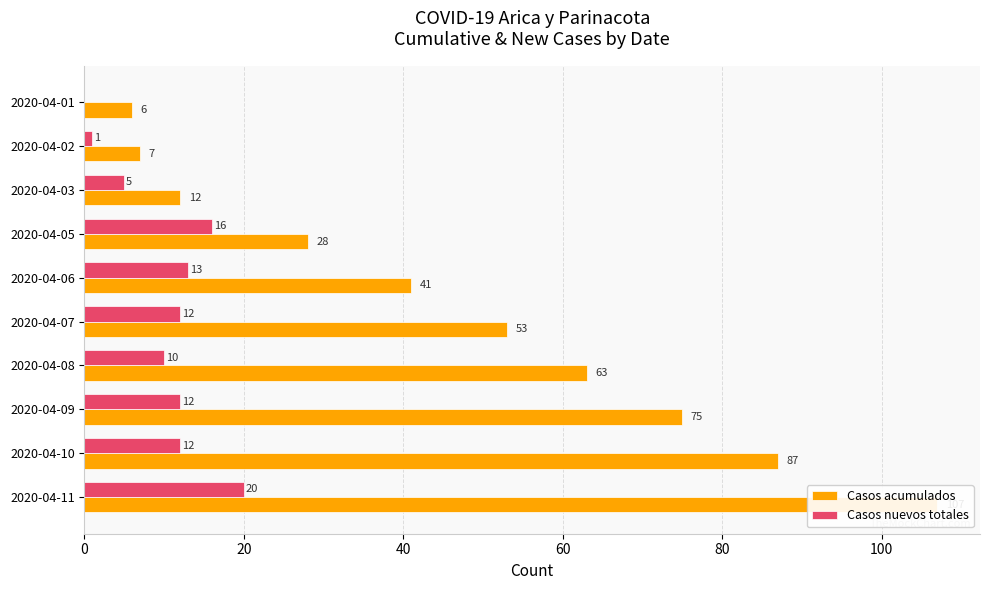

What is the average value of the Casos acumulados series?

48